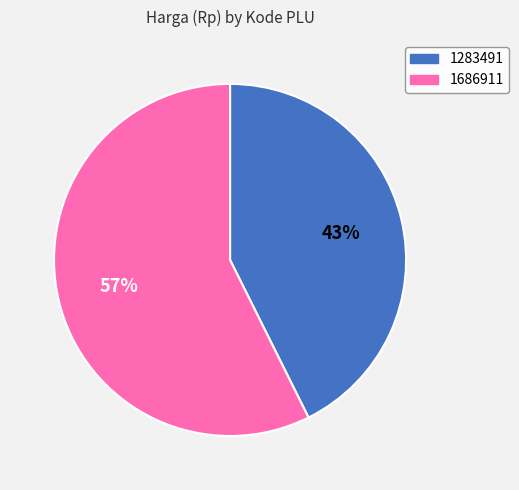

The 1686911 slice represents 64% of the pie. True or false?

False